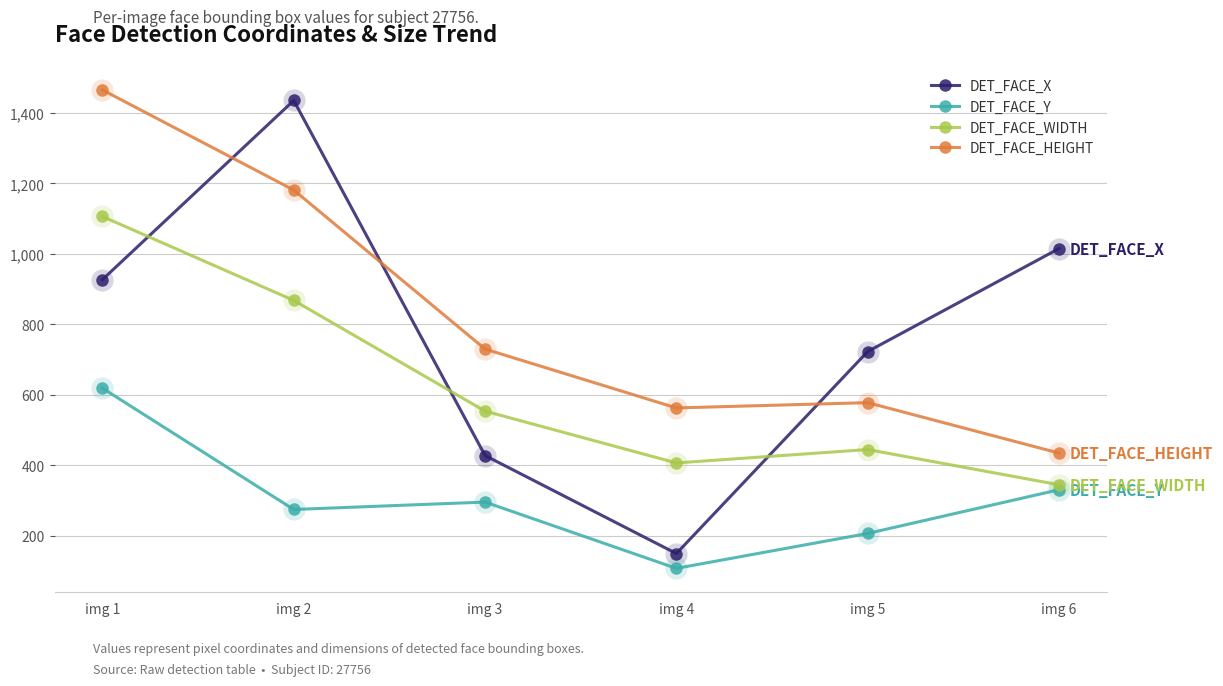

Is the value of DET_FACE_HEIGHT at img 2 greater than the value of DET_FACE_X at img 3?

Yes